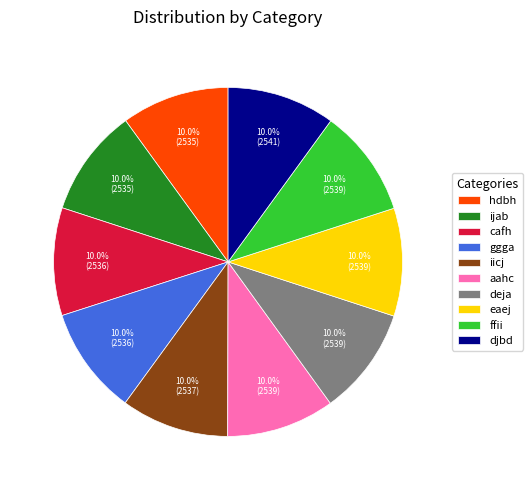

Does any single category account for the majority?

No